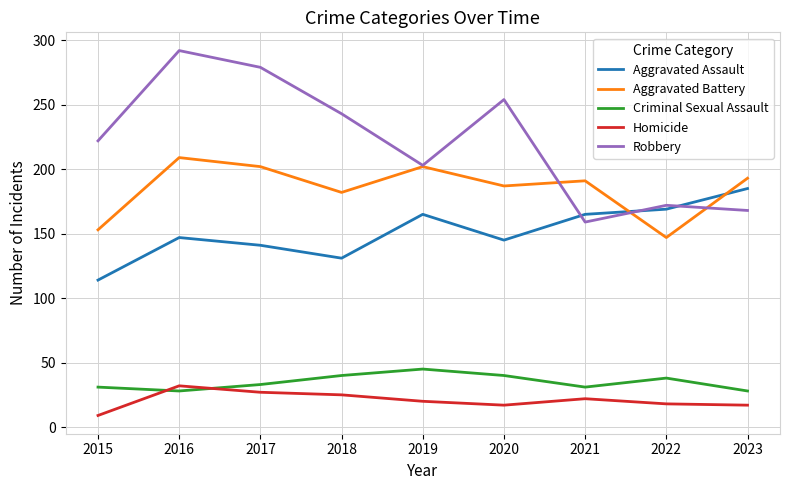

What is the approximate value of Robbery at 2017, to the nearest 10?

280